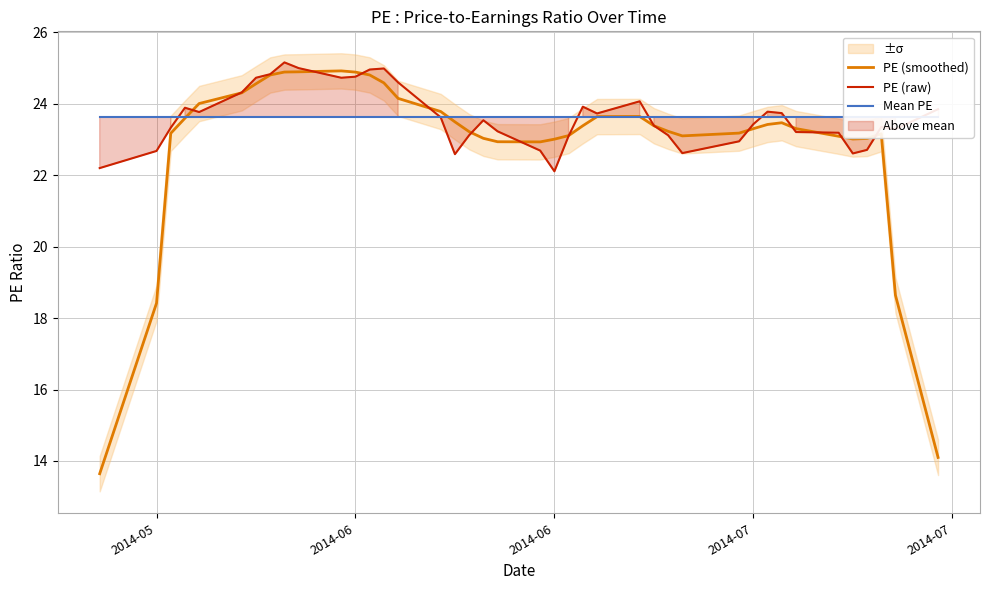

What is the minimum value shown in the chart?

13.6